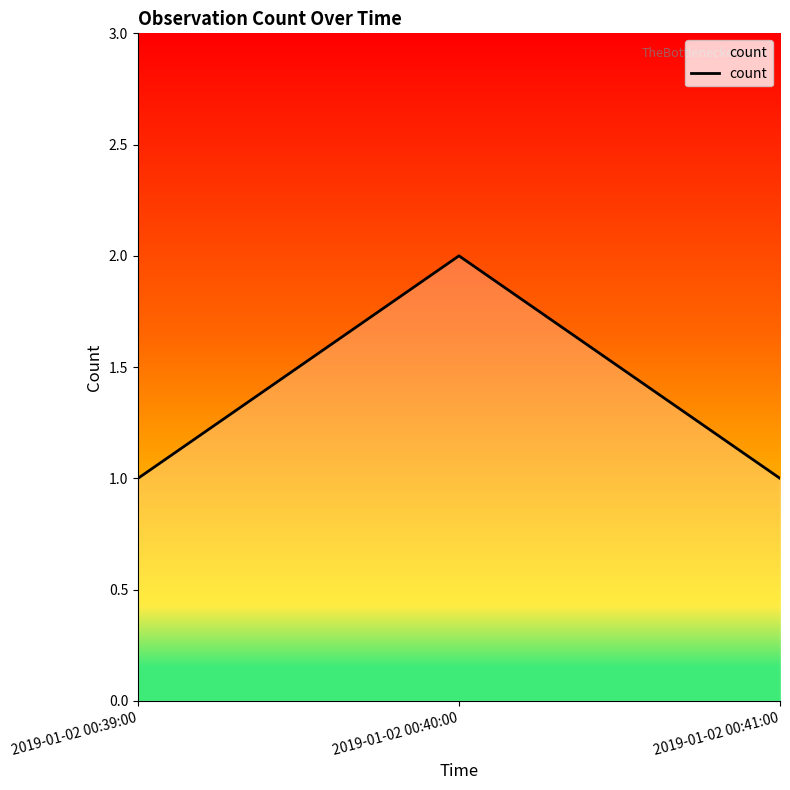

Count the values in the range 1 to 2.

3